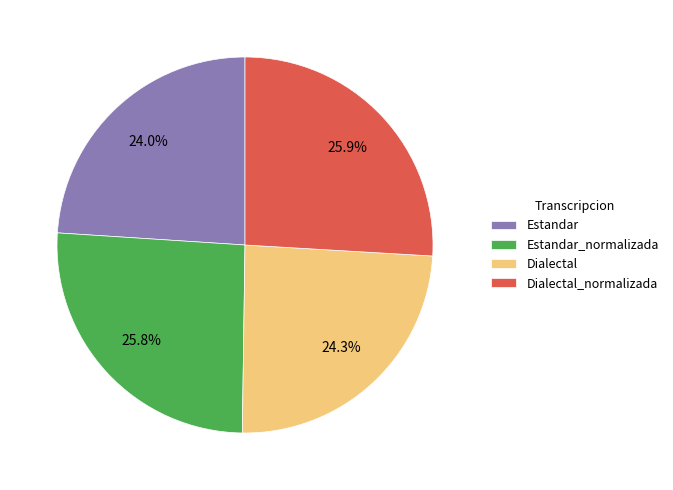

Does Estandar account for over 50% of the chart?

No